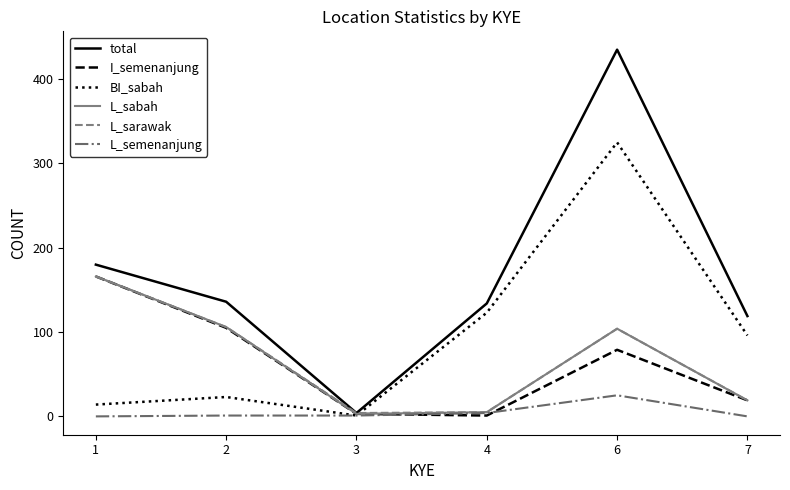

The value of BI_sabah at 6 is 495. True or false?

False